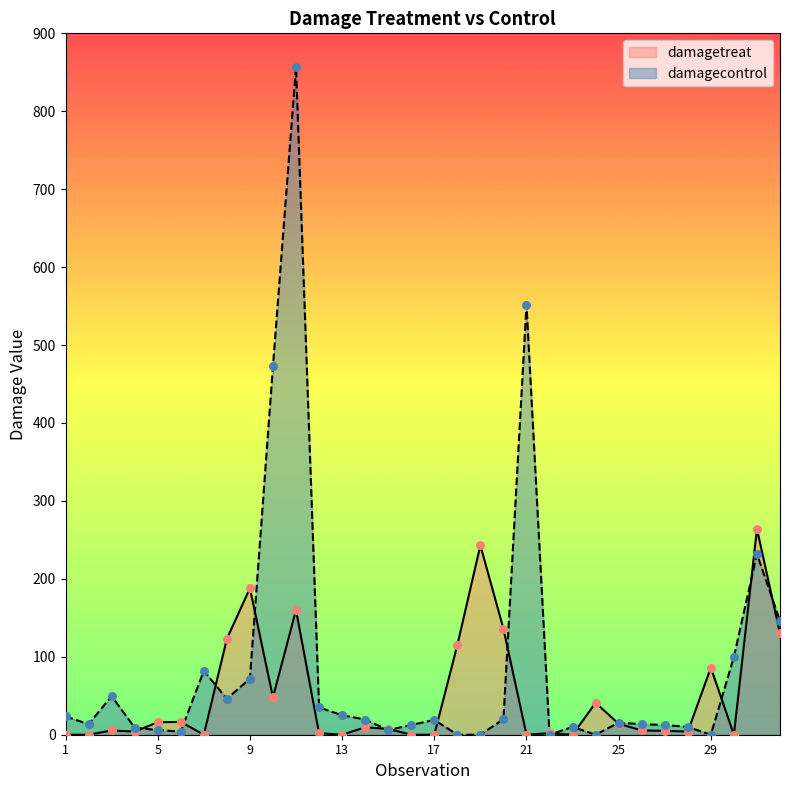

Which series has the largest total across all categories?

damagecontrol